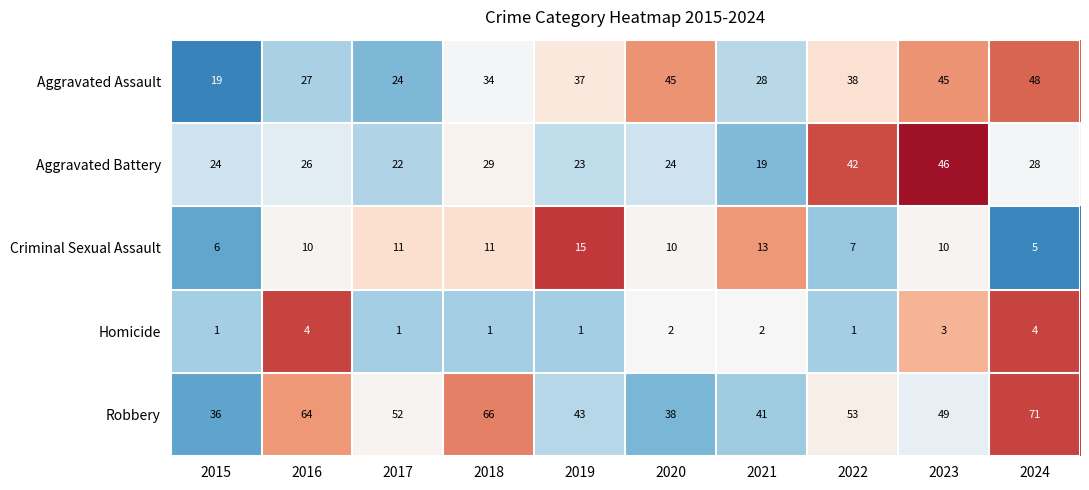

What is the highest value of the Robbery series?

71